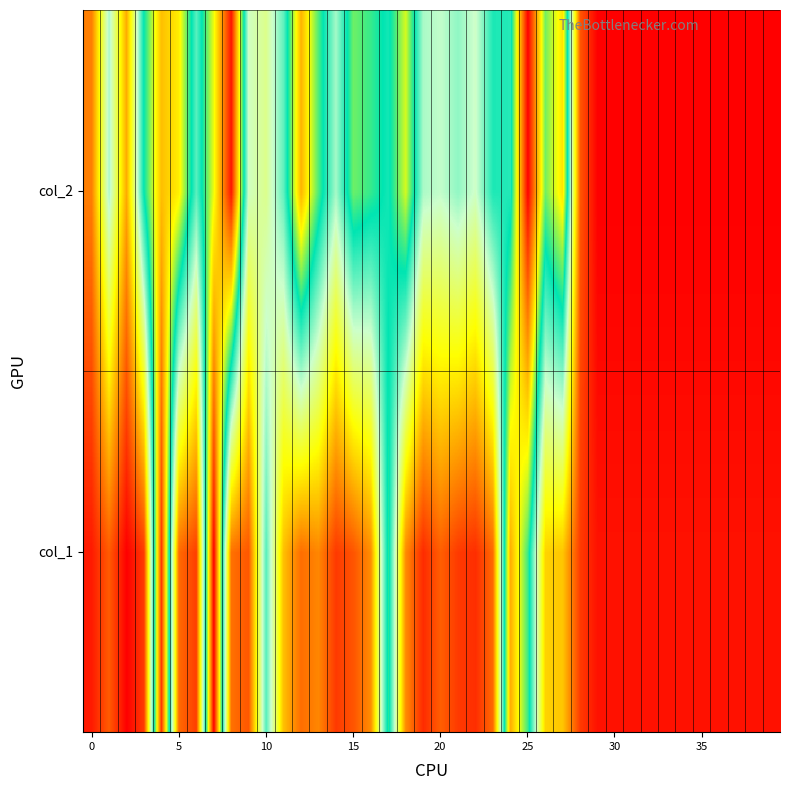

Reading right to left, transcribe all the data shown in this chart.

col_1: 0.0	0.0	0.0	0.0	0.0	0.0	0.0	0.0	0.0	0.0	0.0	0.1	0.2	0.2	0.6	0.8	0.1	0.1	0.1	0.1	0.0	0.2	0.6	0.2	0.1	0.1	0.2	0.1	0.2	0.5	0.1	0.1	1.0	0.1	0.1	0.9	0.1	0.0	0.1	0.0
col_2: 0.0	0.0	0.0	0.0	0.0	0.0	0.0	0.0	0.0	0.0	0.0	0.1	0.7	0.6	1.0	0.5	0.6	0.4	0.5	0.4	0.5	0.7	0.6	0.6	0.6	0.5	0.6	0.8	0.5	0.4	0.4	1.0	0.7	0.5	0.7	0.8	0.6	0.2	0.5	0.1